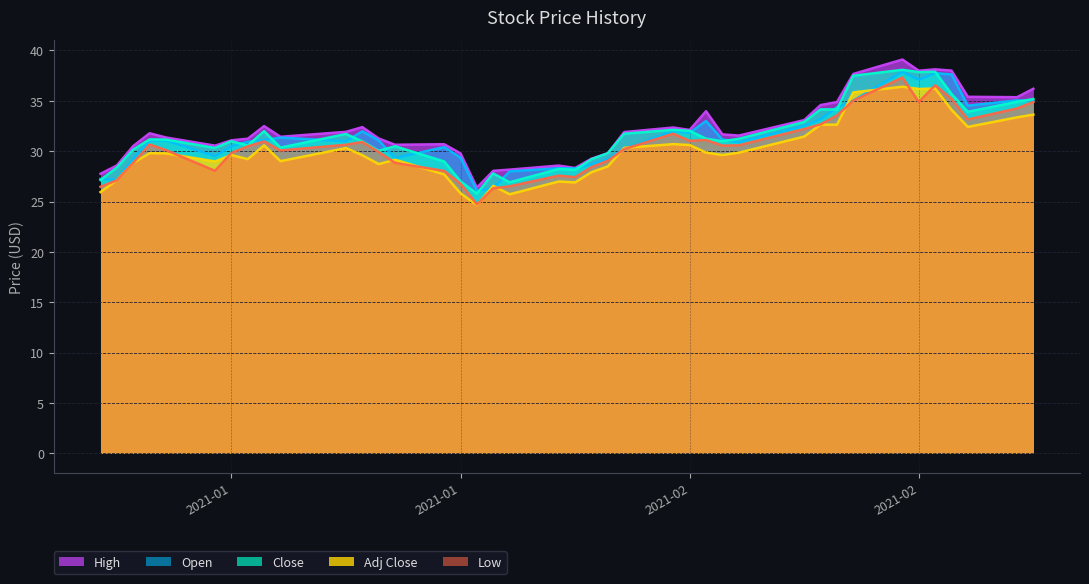

True or false: Adj Close and High intersect in this chart.

False